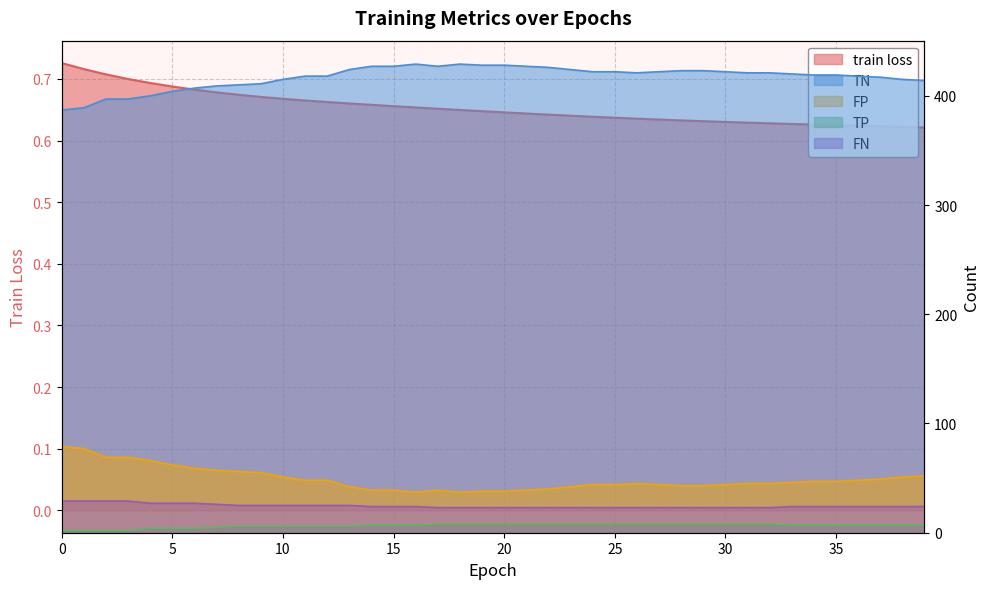

Is the value of train loss at 31 greater than the value of FP at 34?

No